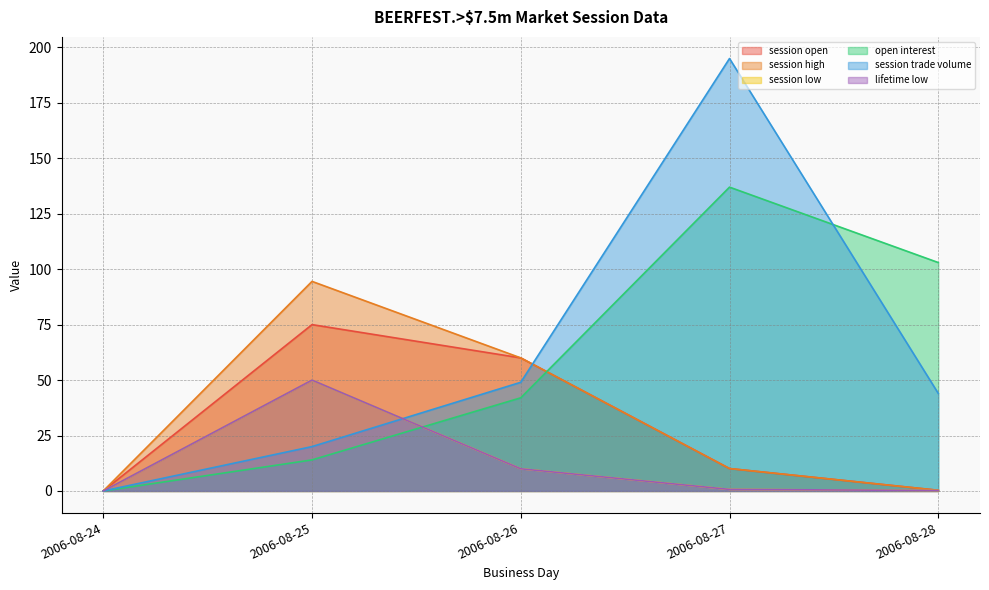

List the series in order of their peak value, highest first.

session trade volume, open interest, session high, session open, session low, lifetime low